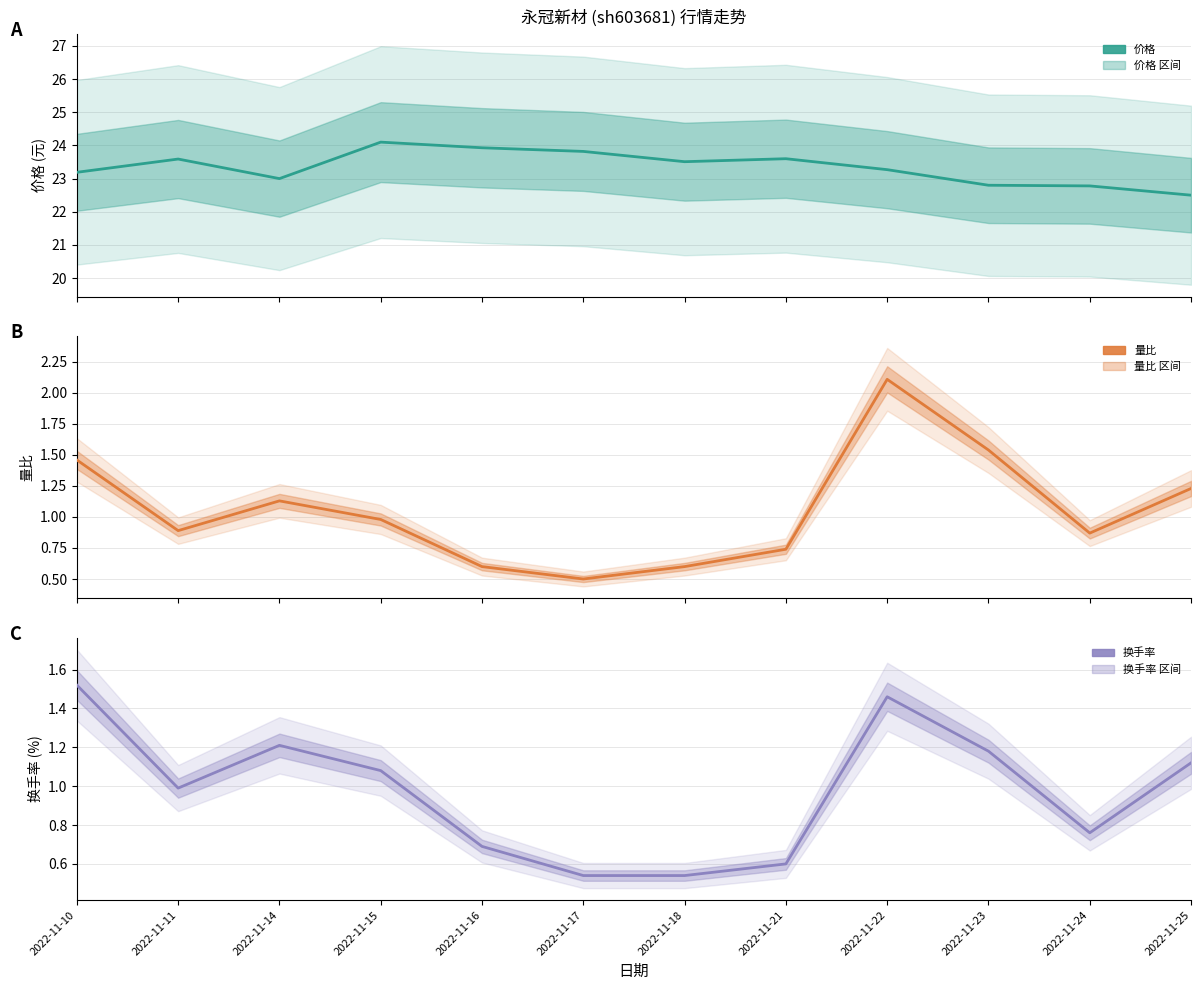

True or false: 换手率 and 价格 intersect in this chart.

False